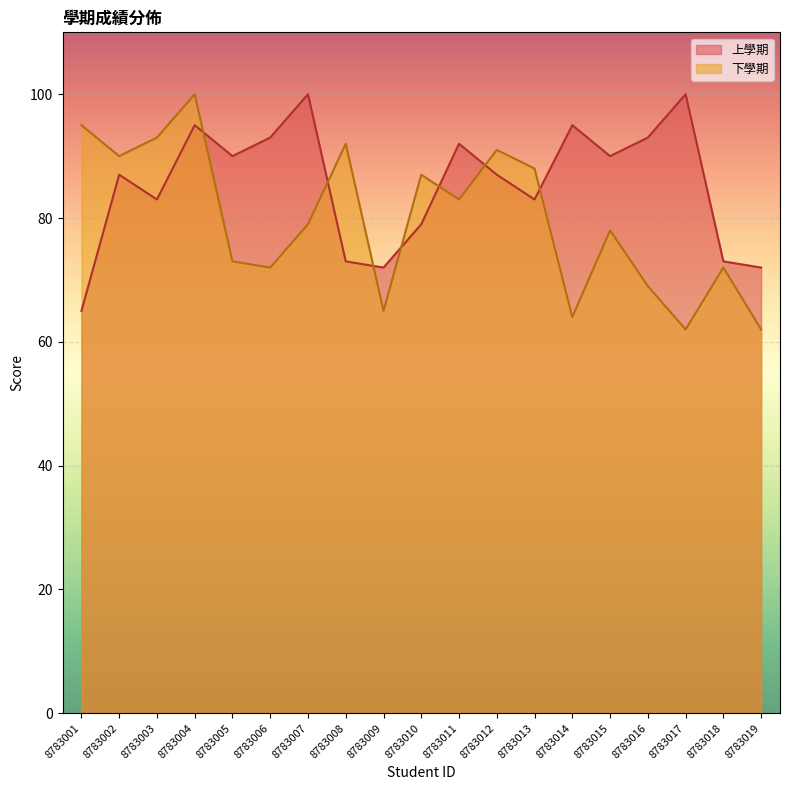

True or false: 下學期 and 上學期 cross at least once.

True